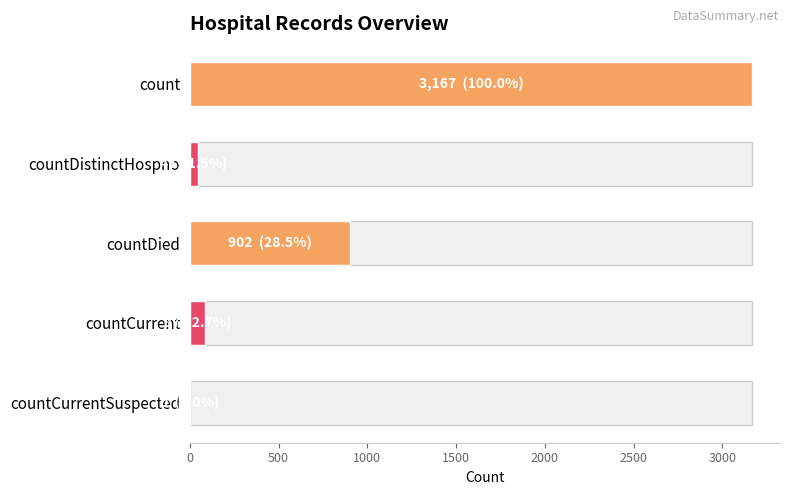

What is the sum of all values?

4203